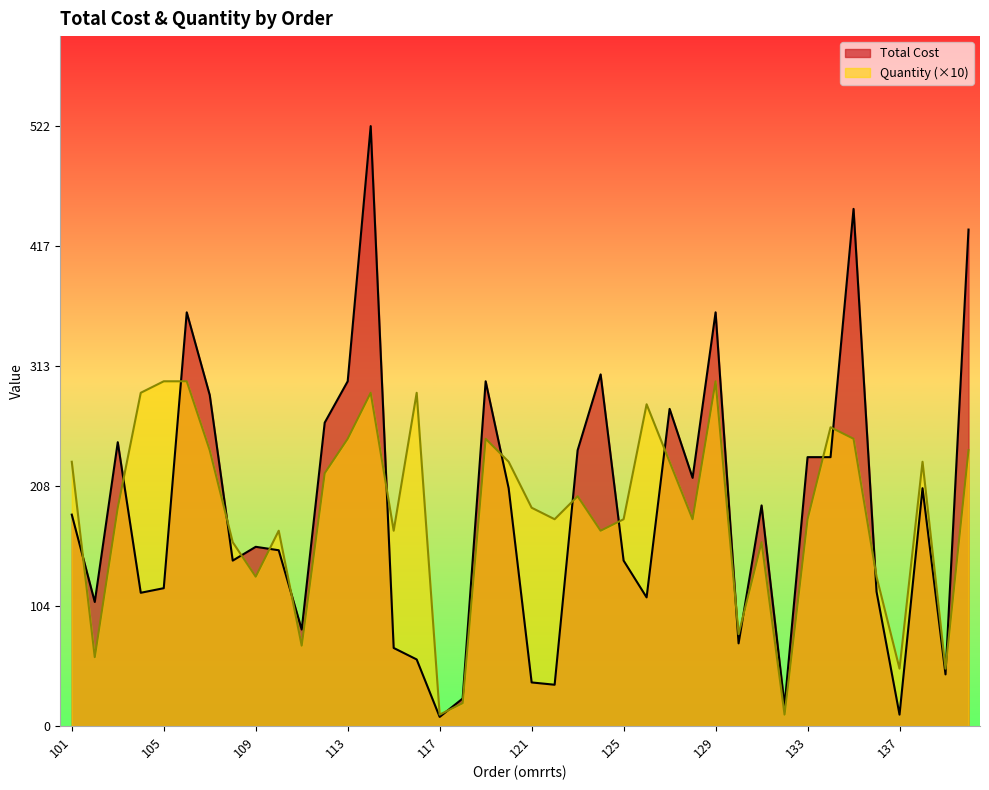

What is the minimum value for Quantity?

10